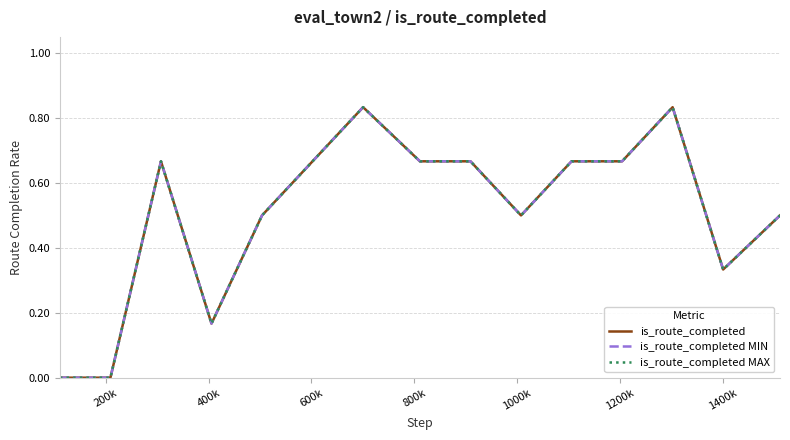

True or false: is_route_completed MIN and is_route_completed MAX intersect in this chart.

False